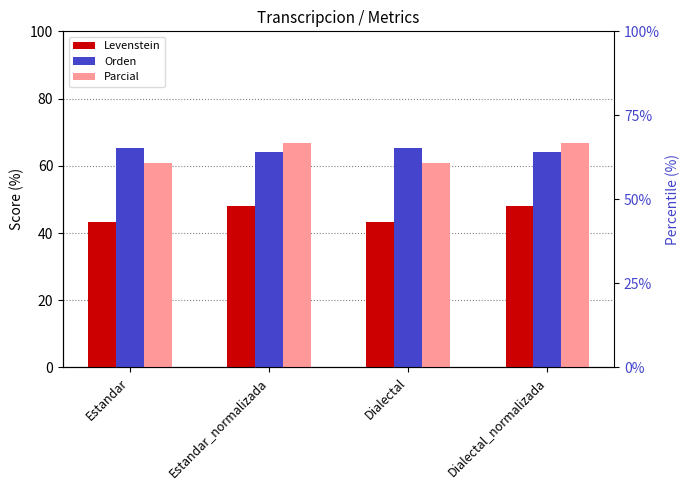

What position from the left is Dialectal_normalizada?

4